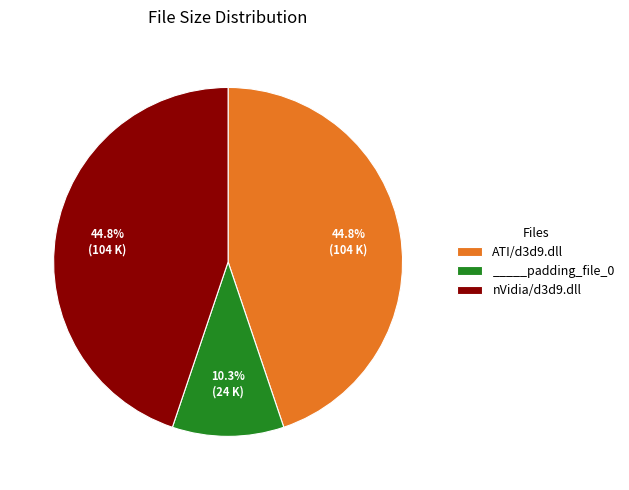

What is the smallest slice in the pie chart?

_____padding_file_0